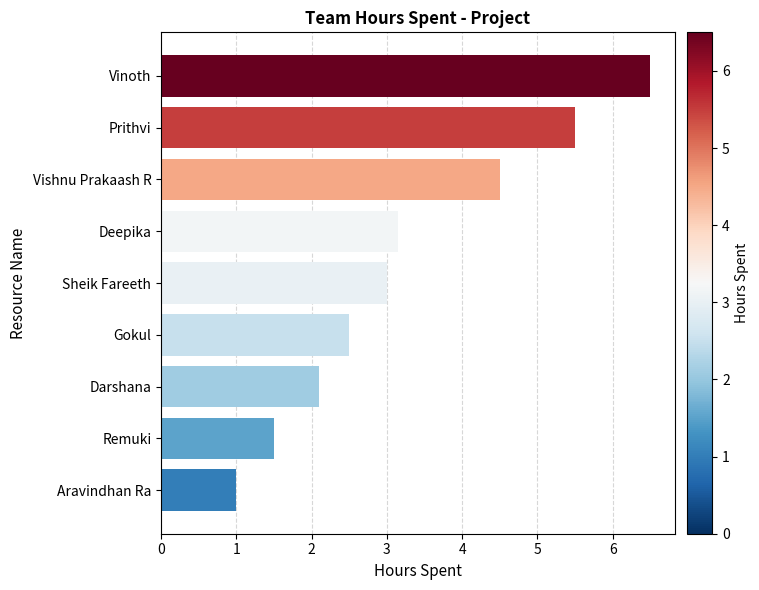

How many bars are there in total?

9